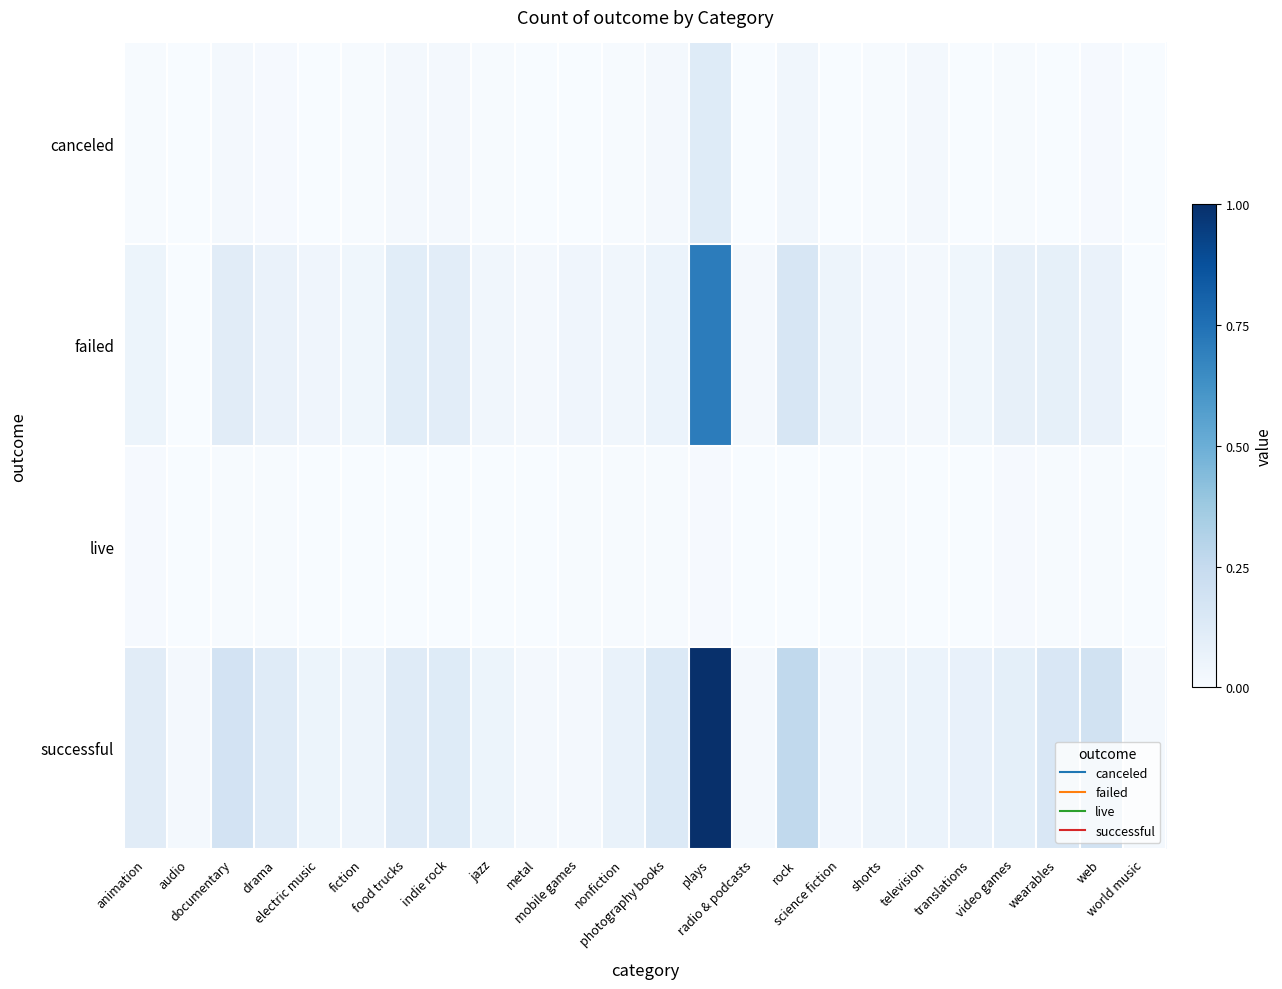

List the series in order of their peak value, highest first.

successful, failed, canceled, live